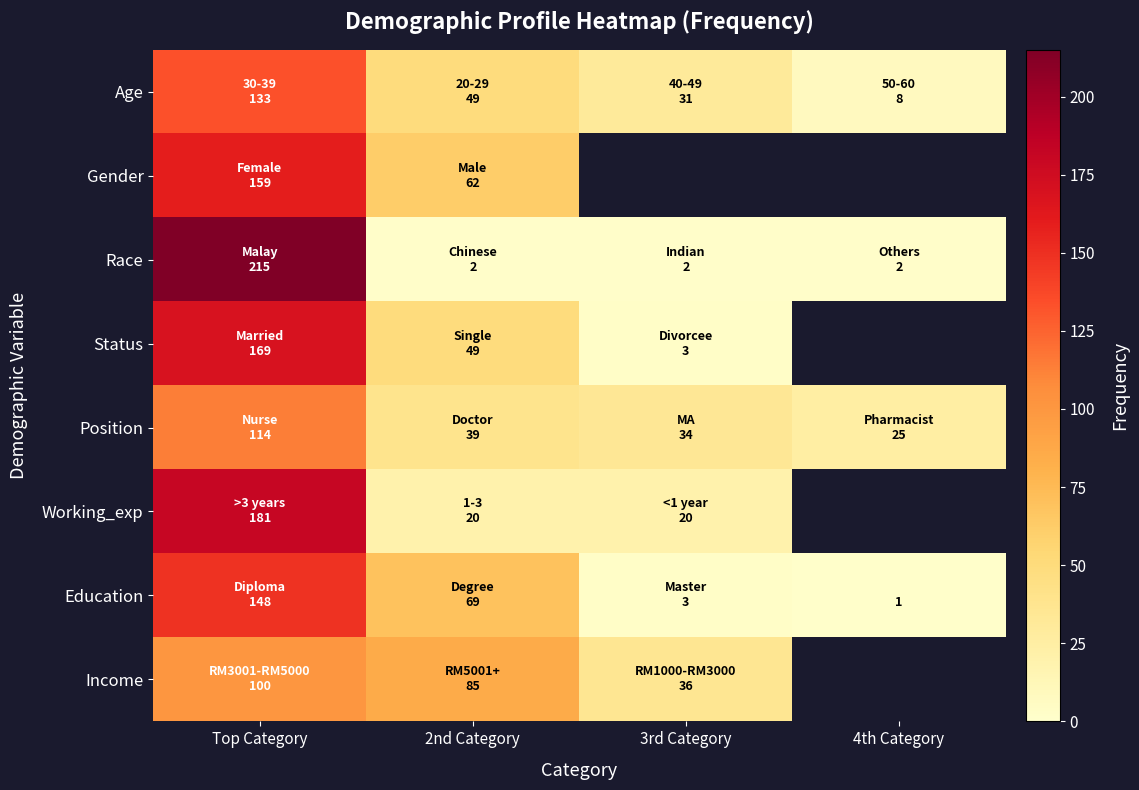

At which label does Age reach its minimum?

4th Category